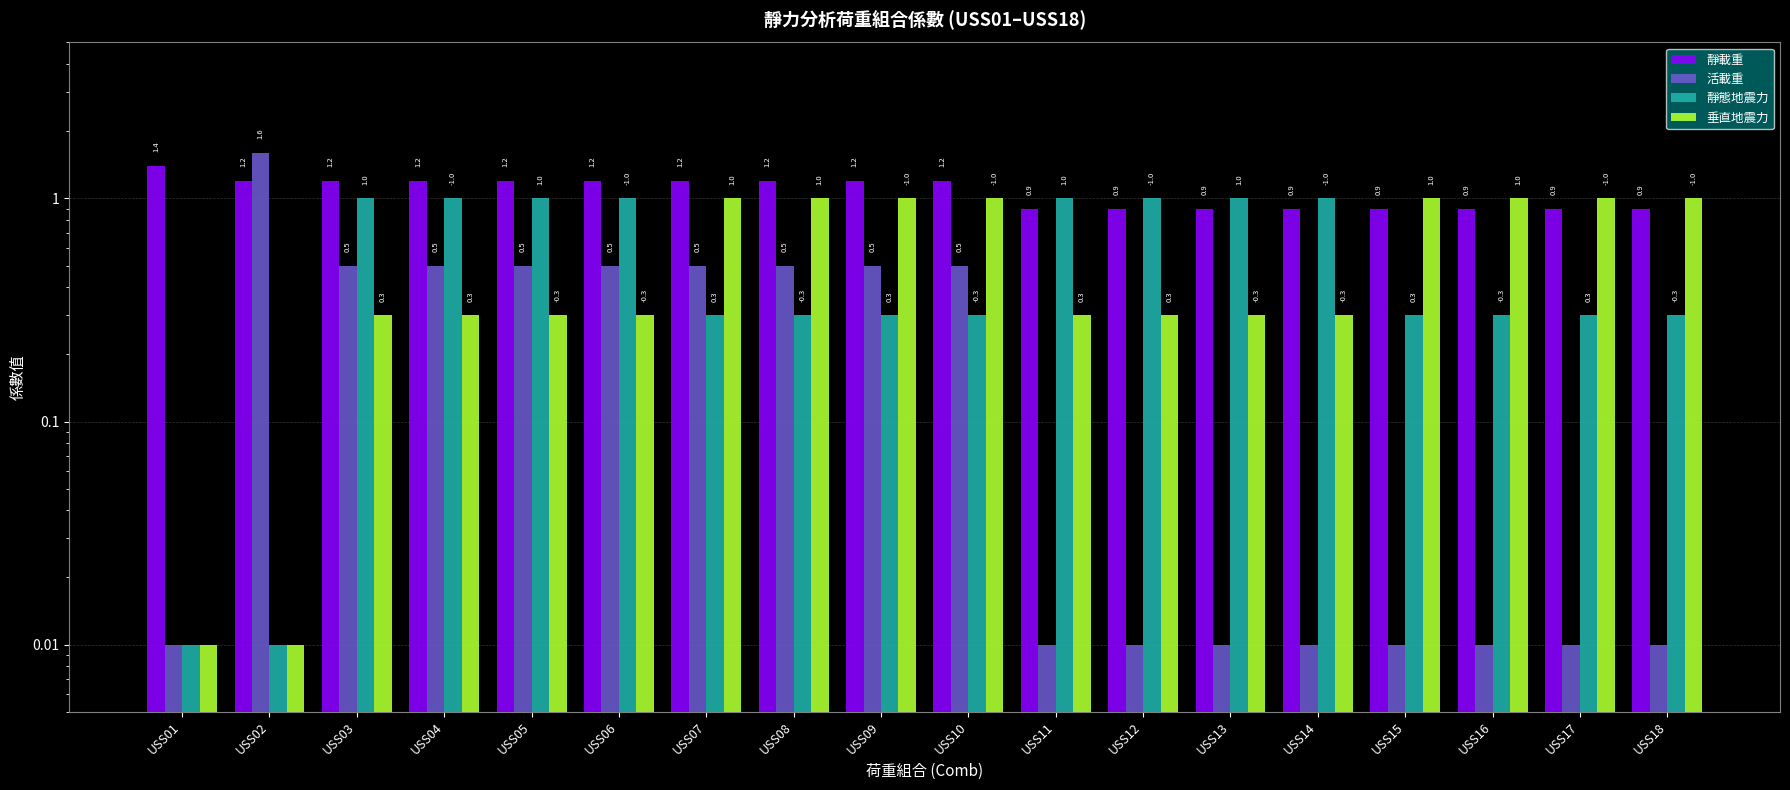

What is the average value of the 靜態地震力 series?

0.6